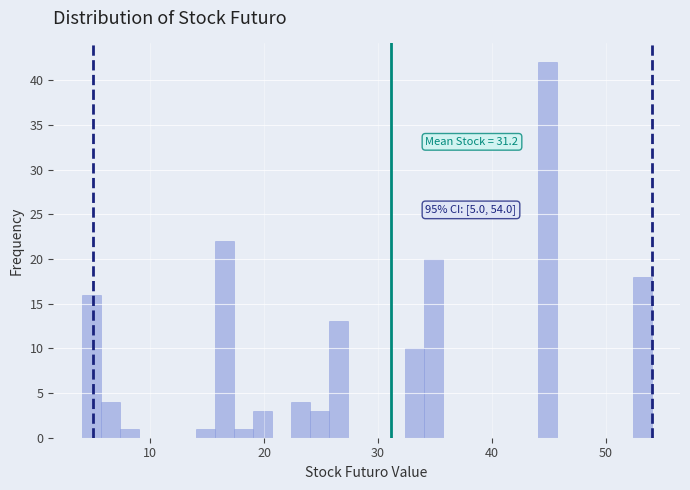

Around what value on the x-axis is the tallest bar? Give the approximate position of its centre, as read against the axis.

45